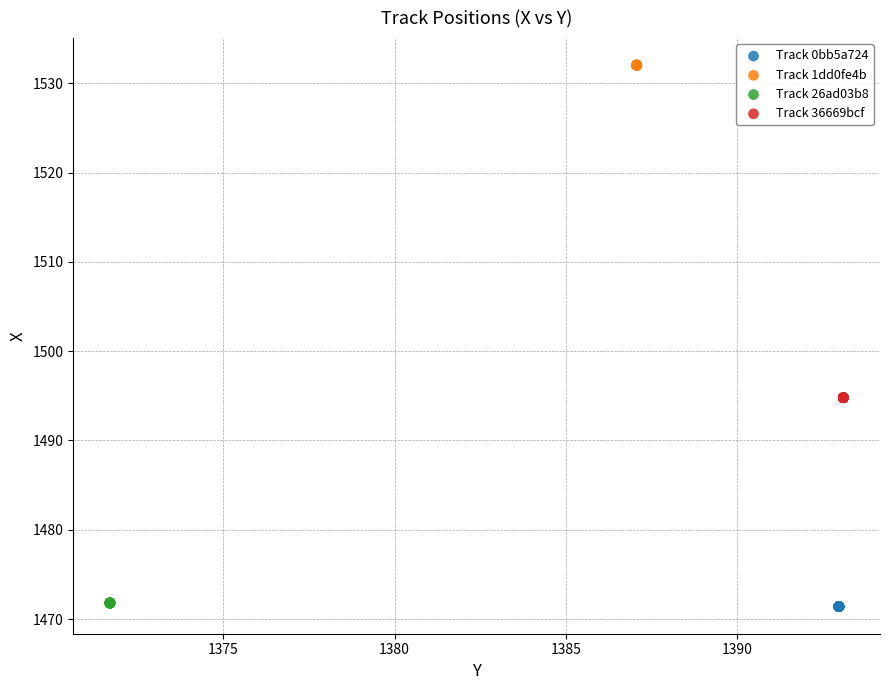

Which series contains the highest Y value?

Track 1dd0fe4b